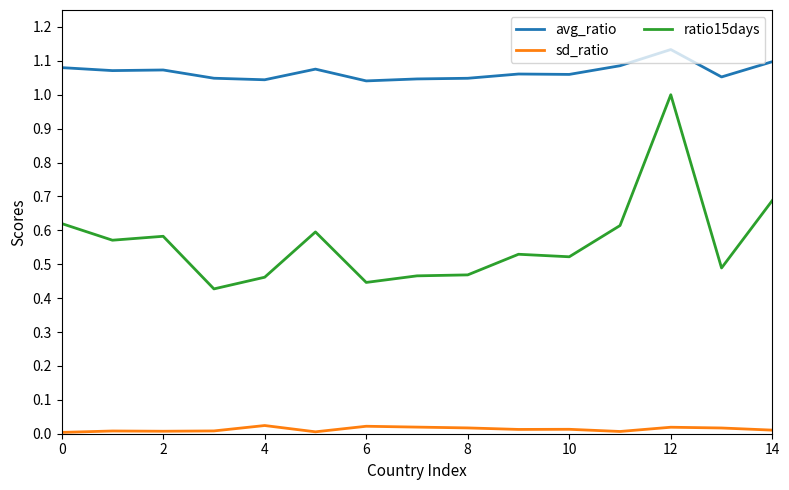

List the series in order of their overall mean, lowest first.

sd_ratio, ratio15days, avg_ratio